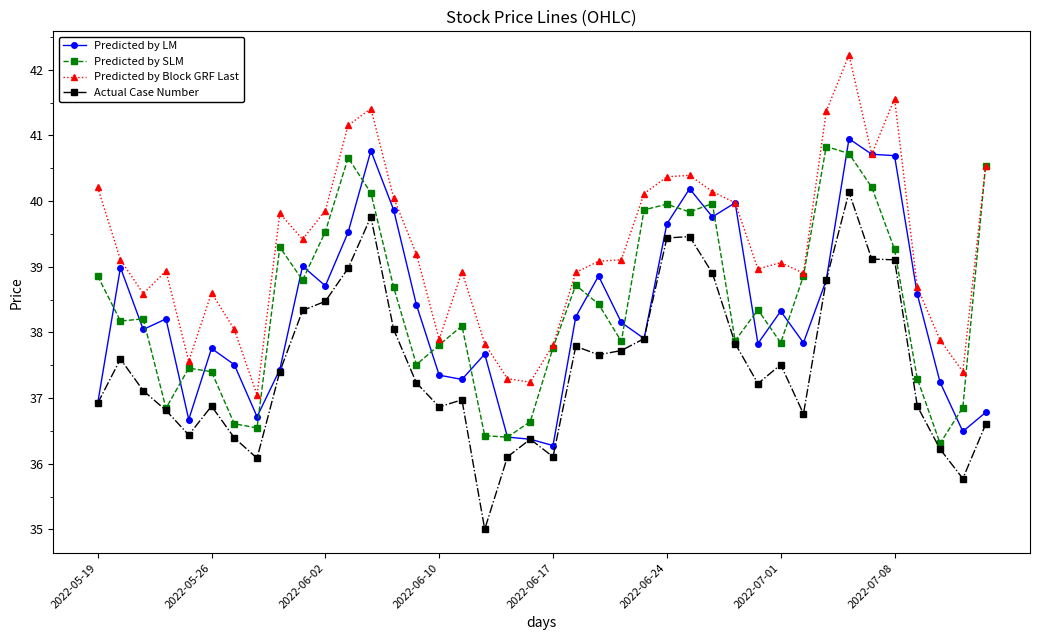

What is the highest value of the Actual Case Number series?

40.1